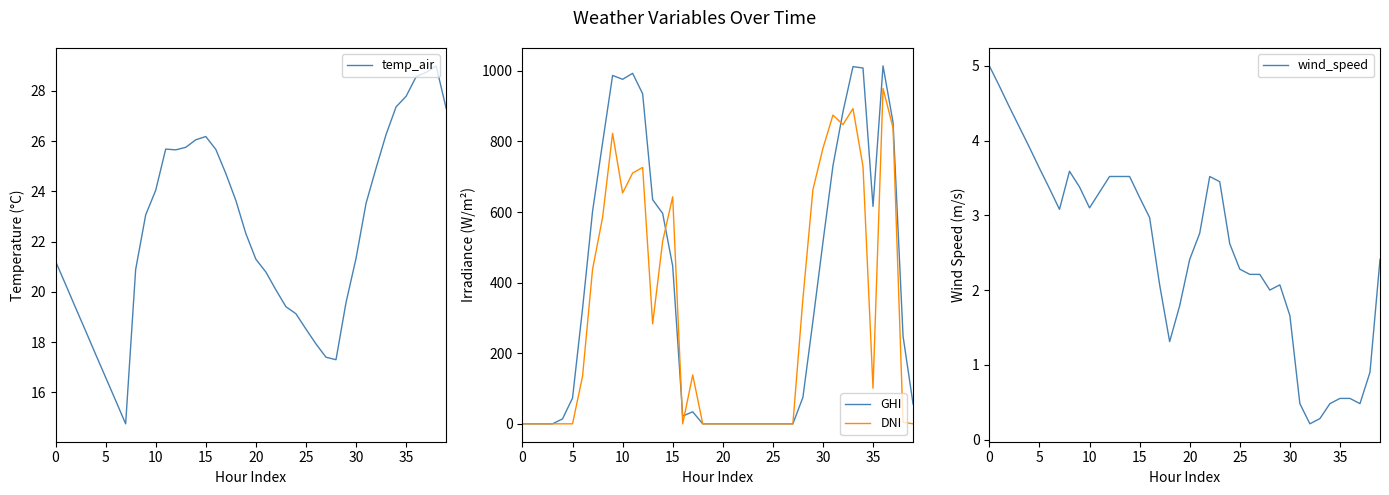

Is this an area chart (filled region under the line)?

No